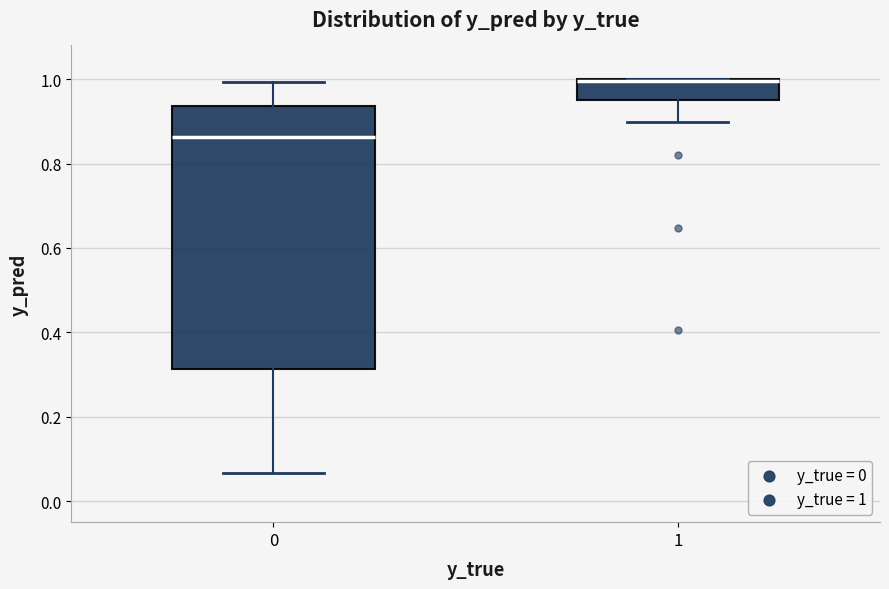

Reading left to right, read every box against the y-axis: the position of its median line, the range the box covers, and the ends of its whiskers. The values are not printed on the chart, so give them approximately, as read against the axis.

0: median 0.86, box 0.32 to 0.94, whiskers 0.06 to 1.00
1: median 1.00 (drawn on the box's upper edge), box 0.96 to 1.00, whiskers 0.90 to 1.00